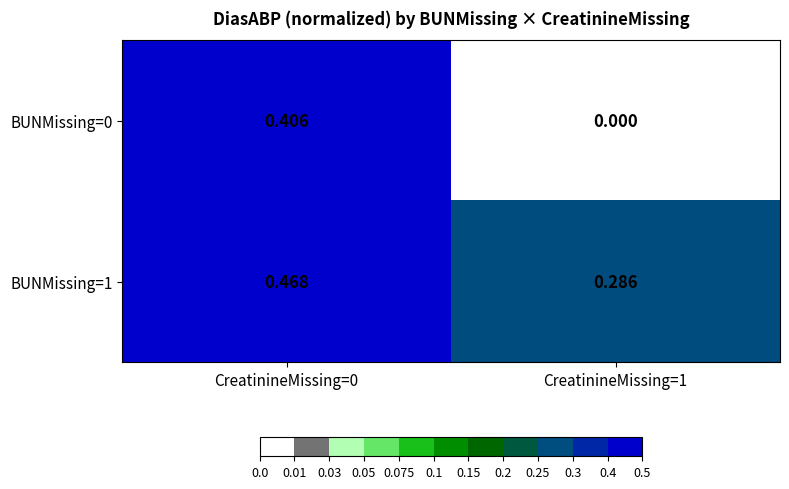

Is the value of BUNMissing=1 at CreatinineMissing=1 greater than the value of BUNMissing=0 at CreatinineMissing=1?

Yes